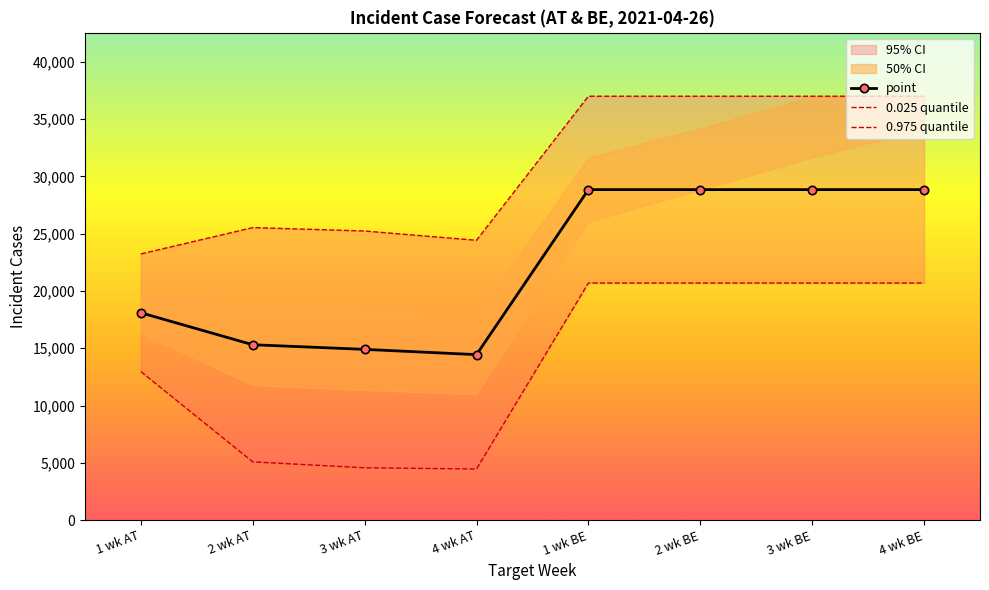

Reading right to left, transcribe all the data shown in this chart.

point: 28843	28843	28843	28843	14441	14901	15306	18094
0.025 quantile: 20692	20692	20692	20692	4461	4569	5084	12960
0.975 quantile: 36993	36993	36993	36993	24421	25232	25528	23229